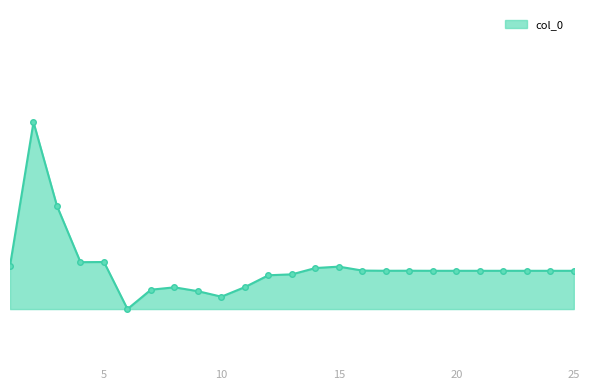

At which category does the chart reach its peak across all series?

2